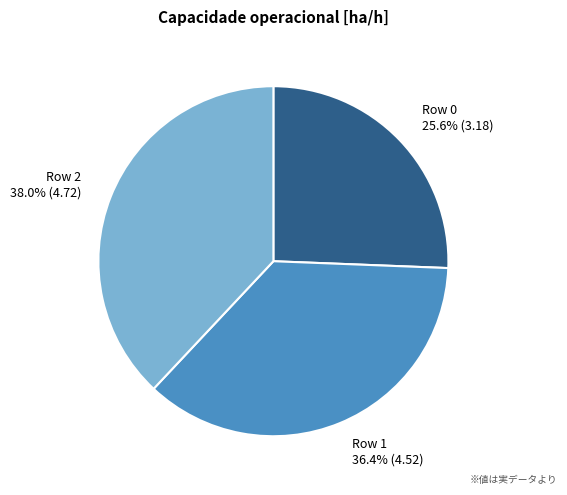

What percentage do Row 2 and Row 0 together represent?

63.6%